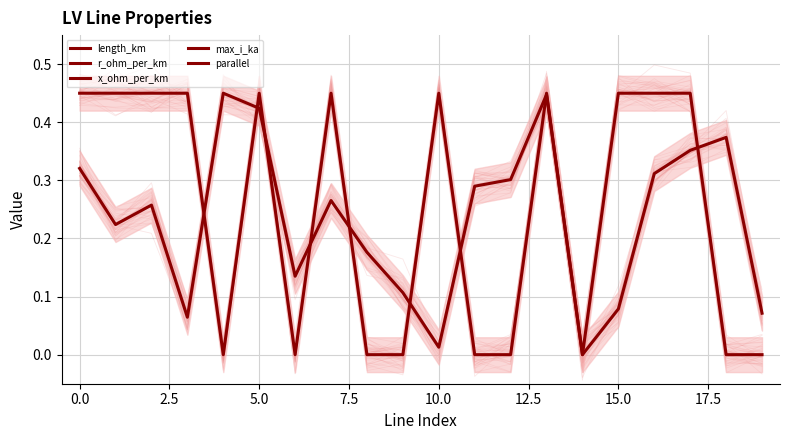

Is it true that length_km equals 0.2 at 17.5?

True